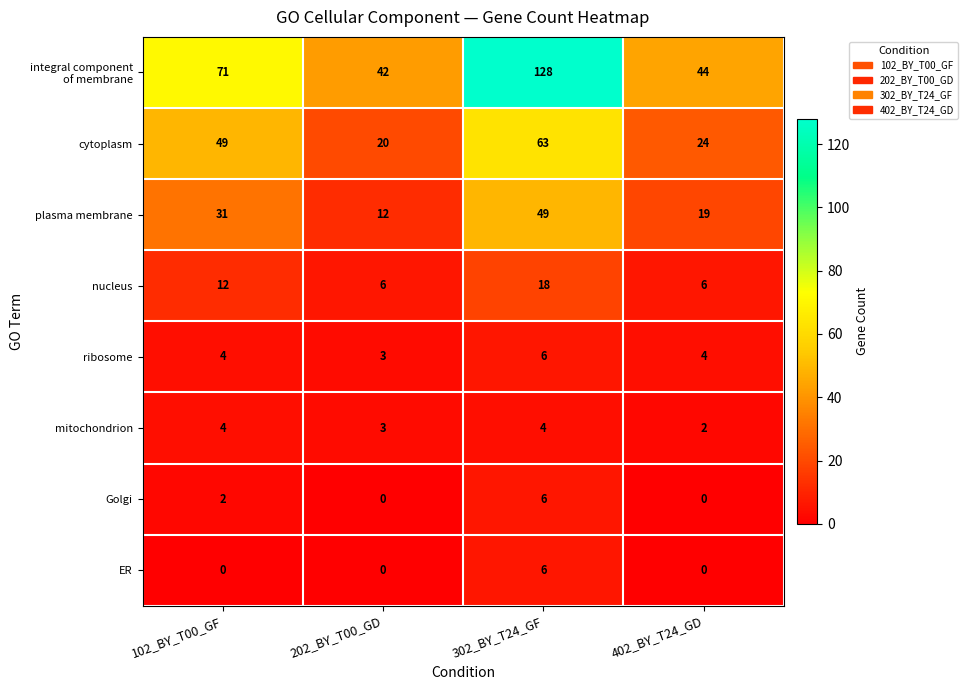

Is it true that cytoplasm equals 49 at 102_BY_T00_GF?

True